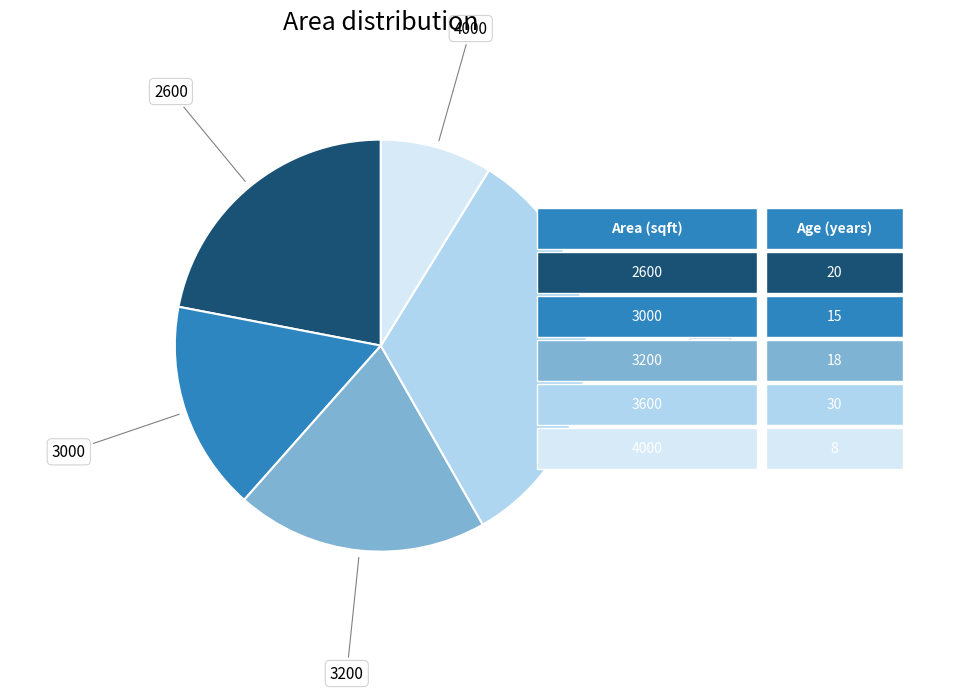

Count the number of slices in the pie.

5